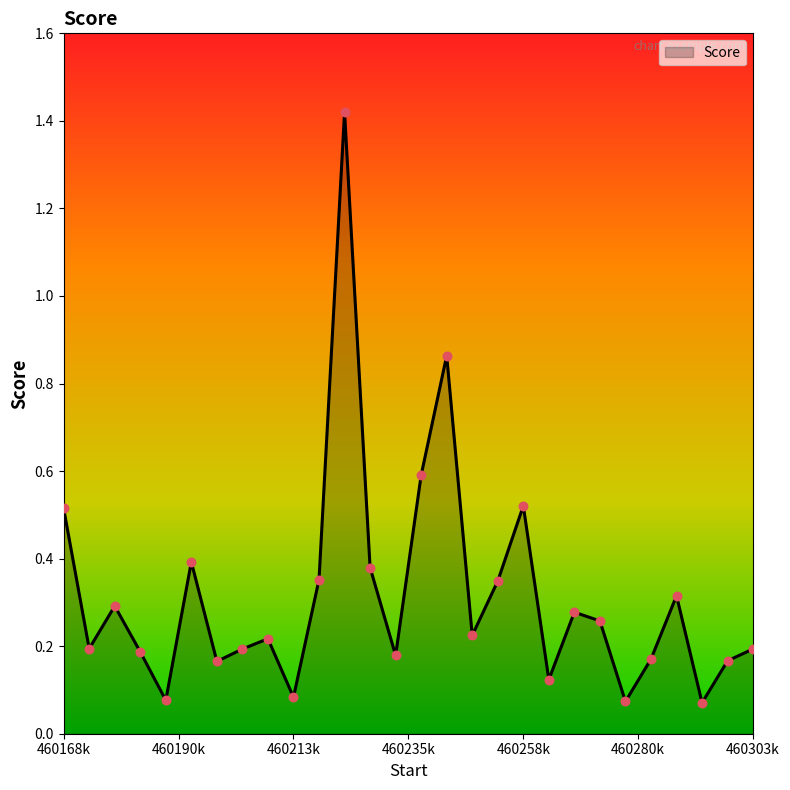

What is the difference between the maximum and minimum values?

1.3